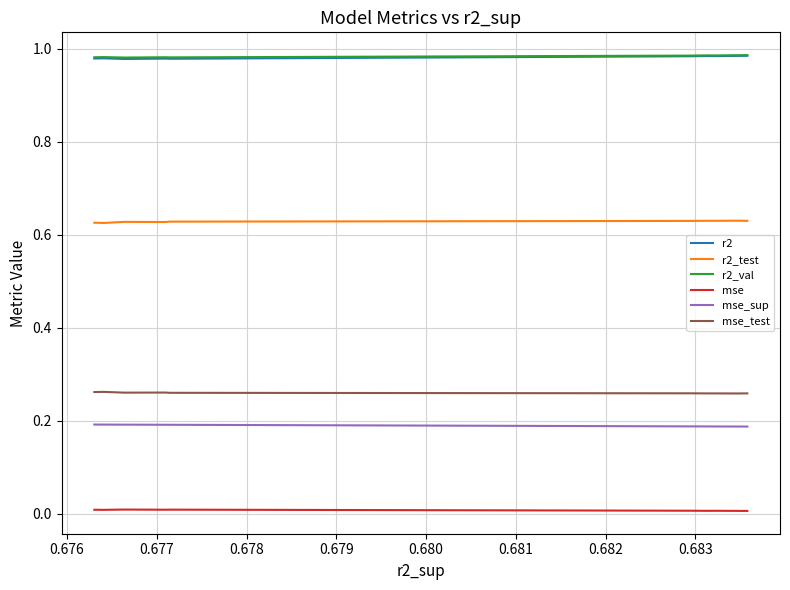

List the series in order of their peak value, highest first.

r2_val, r2, r2_test, mse_test, mse_sup, mse